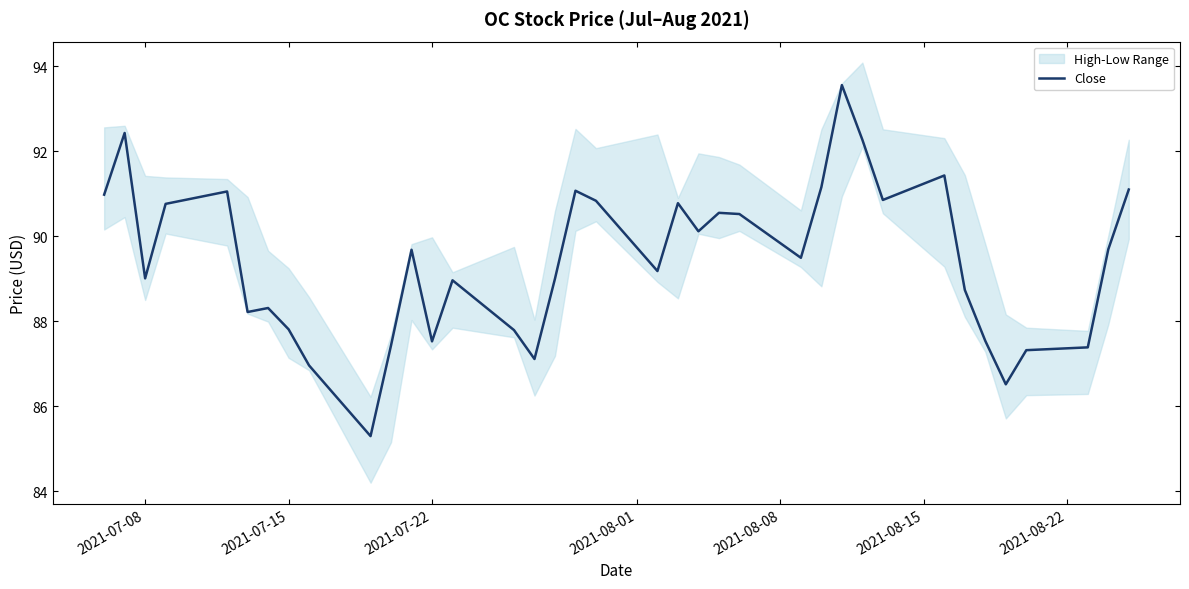

What is the lowest value of the Close series?

85.3